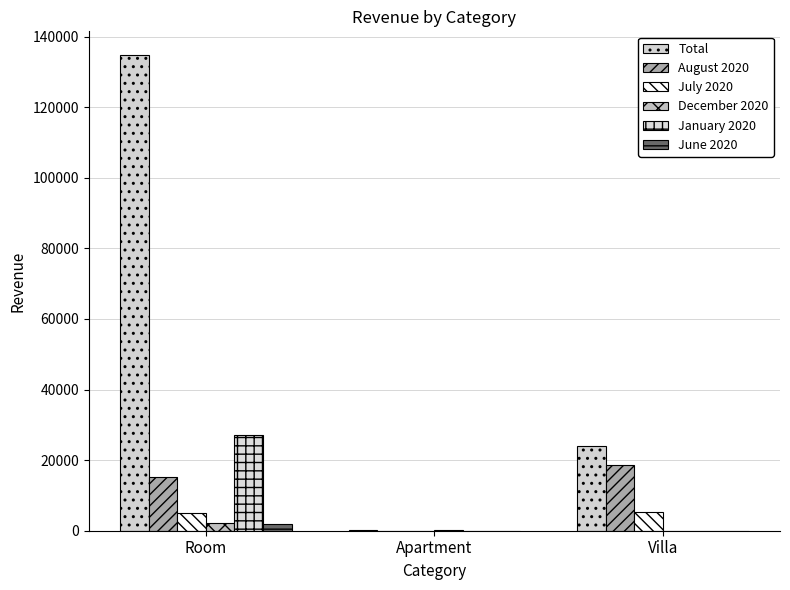

How many values in the June 2020 series exceed 0?

1